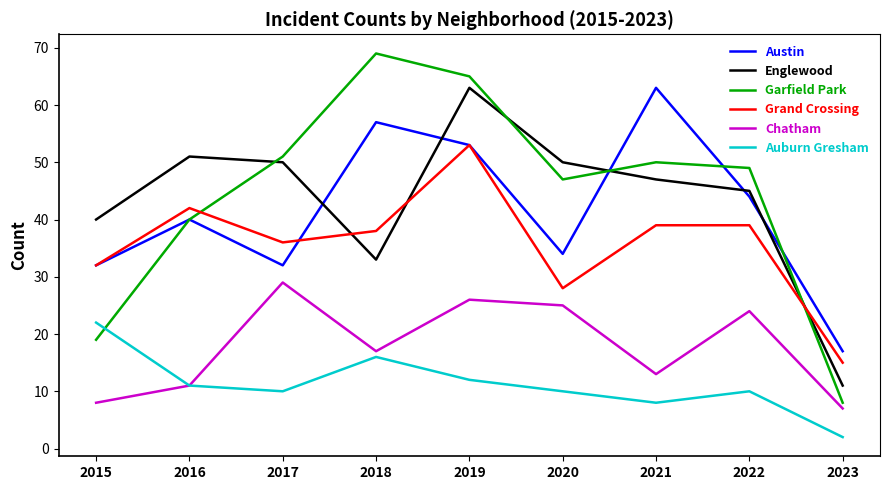

What is the total value across all series at 2019?

272